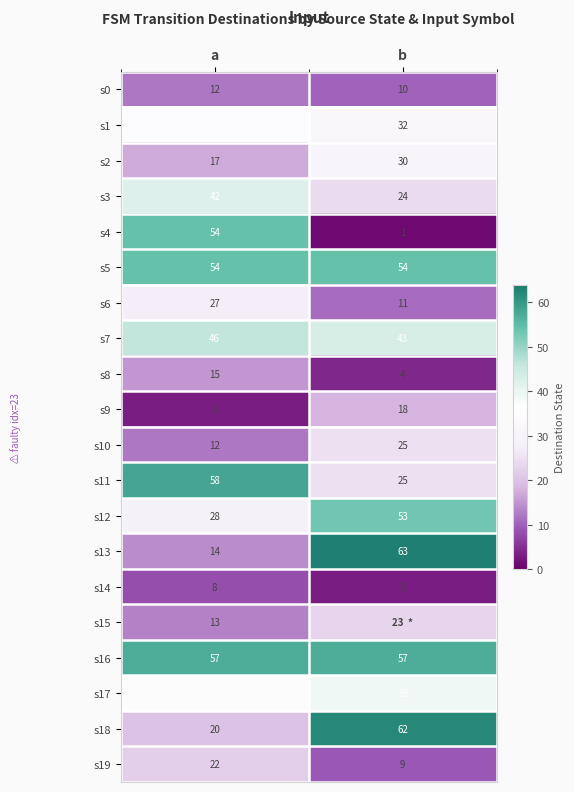

How many s10 values are between 12 and 25?

2